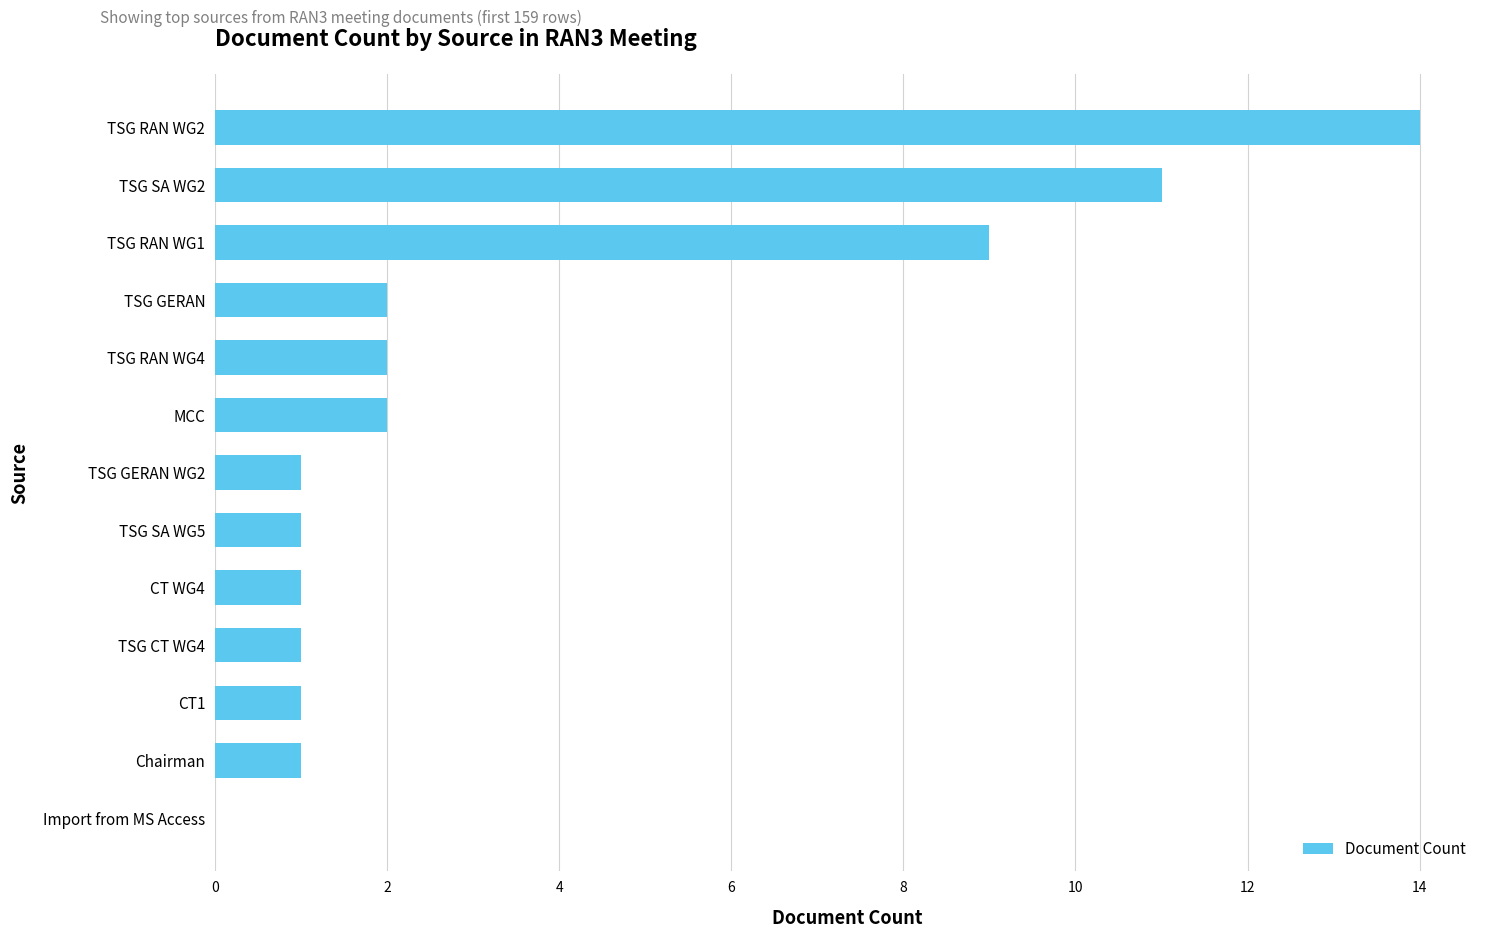

How many series are shown in this chart?

1